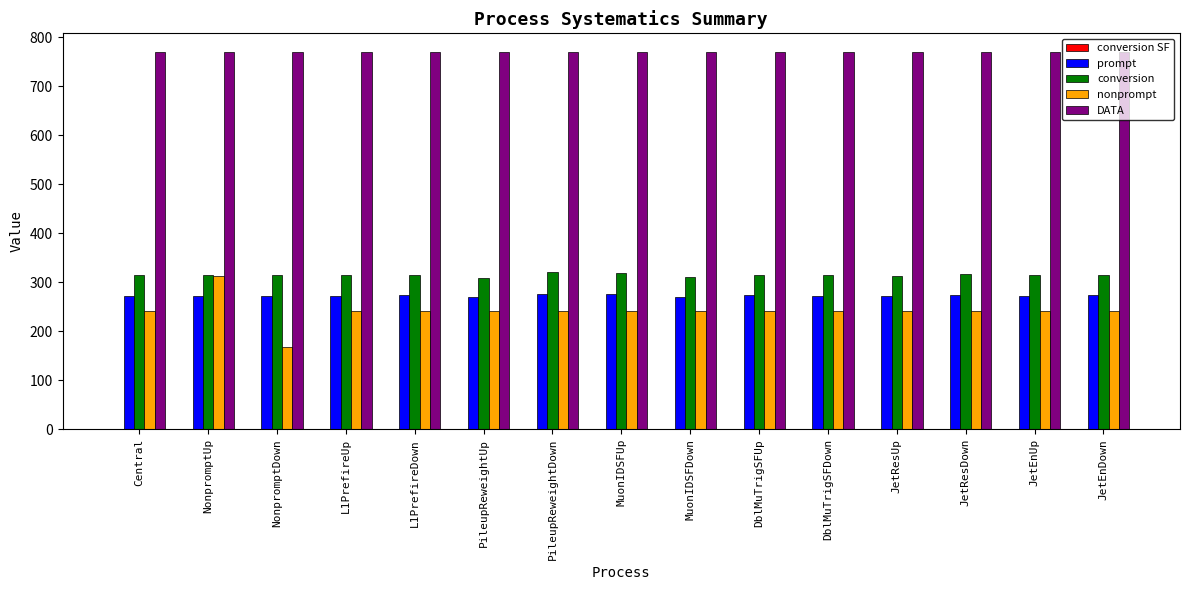

At which category is the sum across all series the highest?

NonpromptUp